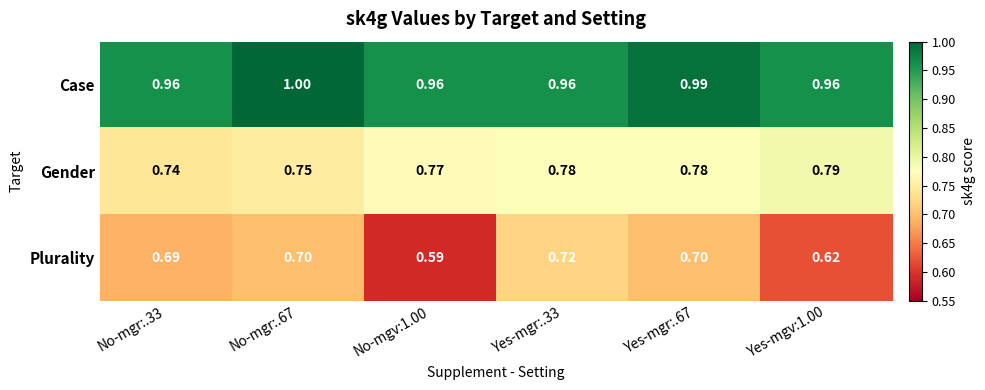

Which category has the lowest value across all series?

No-mgv:1.00